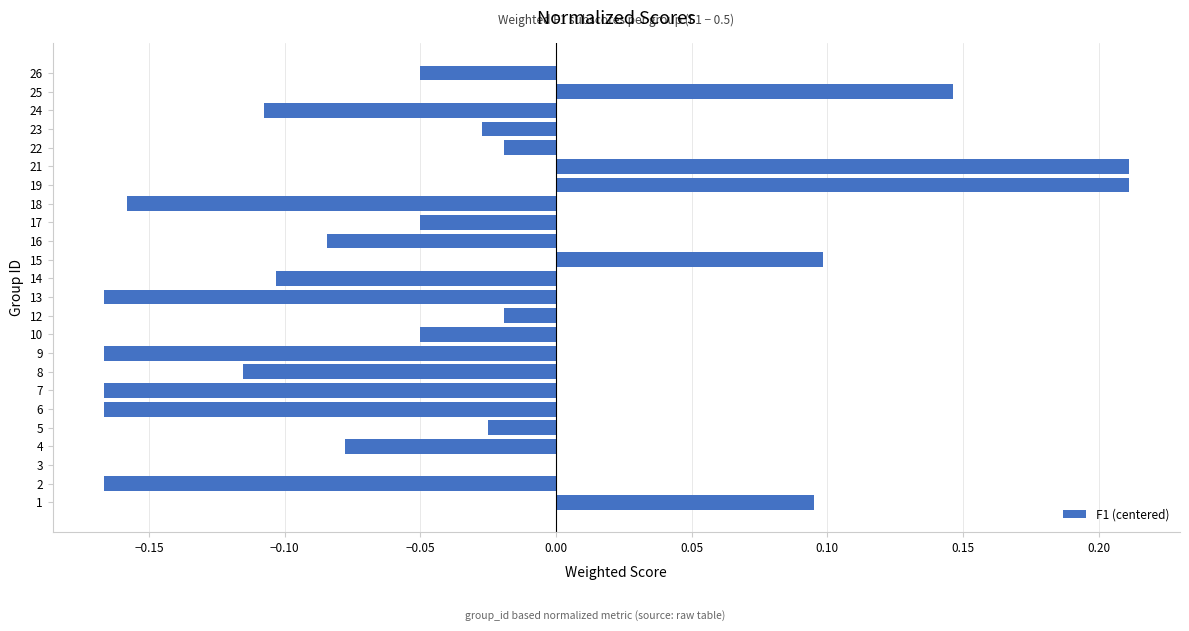

What is the change in value from 2 to 16?

+0.1